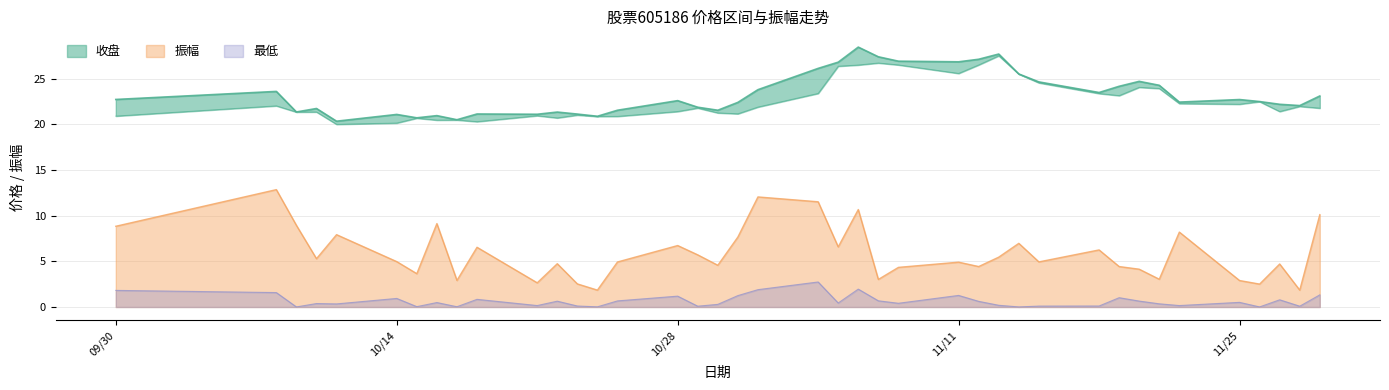

What position from the left is 2024-11-05?

22